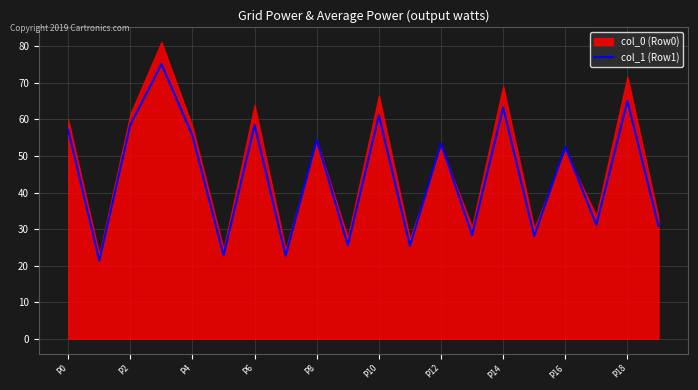

Where does the data first go above 53?

P0